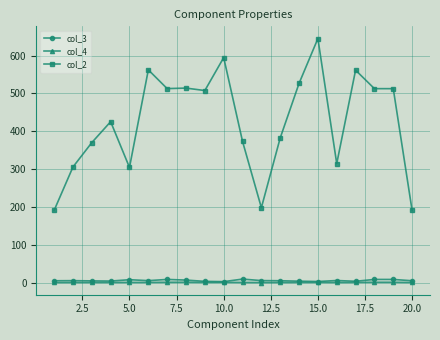

Which series has the largest range (max minus min)?

col_2